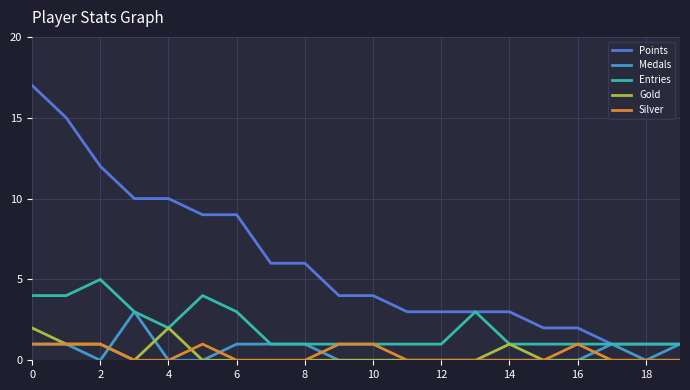

Which series has the largest total across all categories?

Points